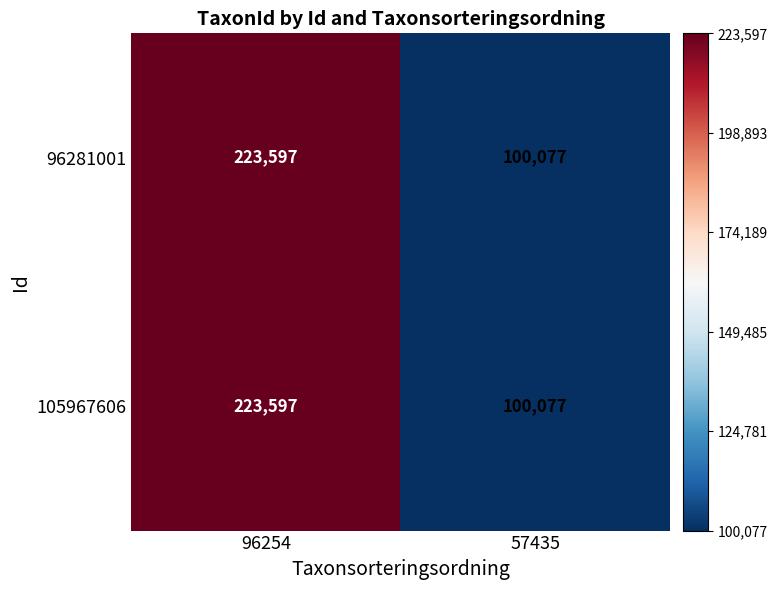

What is the greatest value displayed?

223597